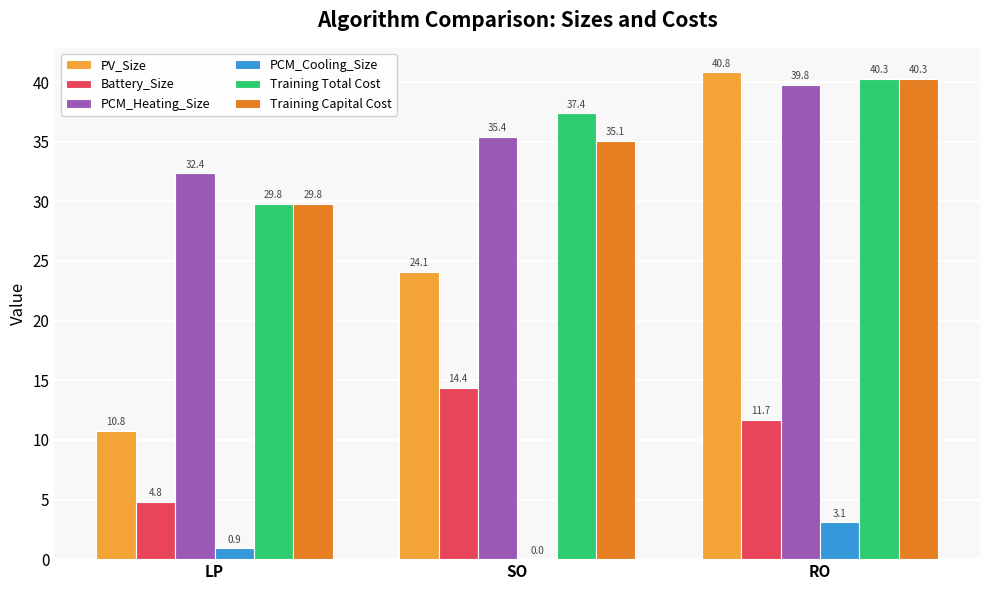

What is the maximum value shown in the chart?

40.8